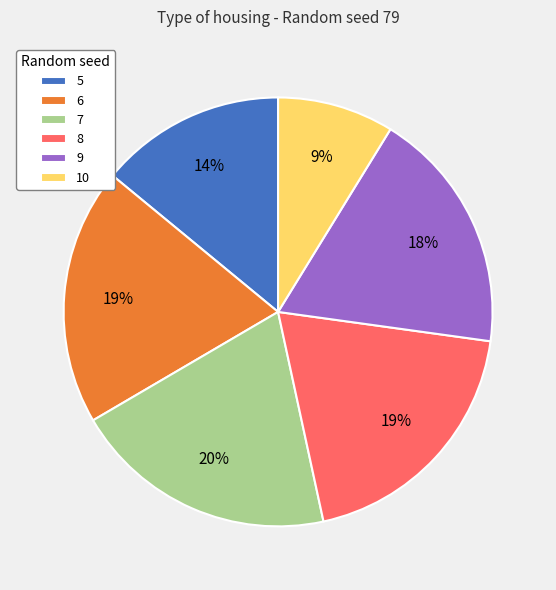

Between 6 and 5, which is larger?

6